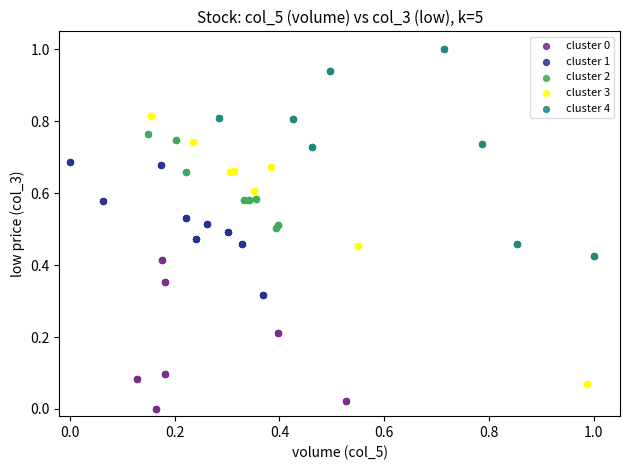

Which series has the largest Y range (max minus min)?

cluster 3